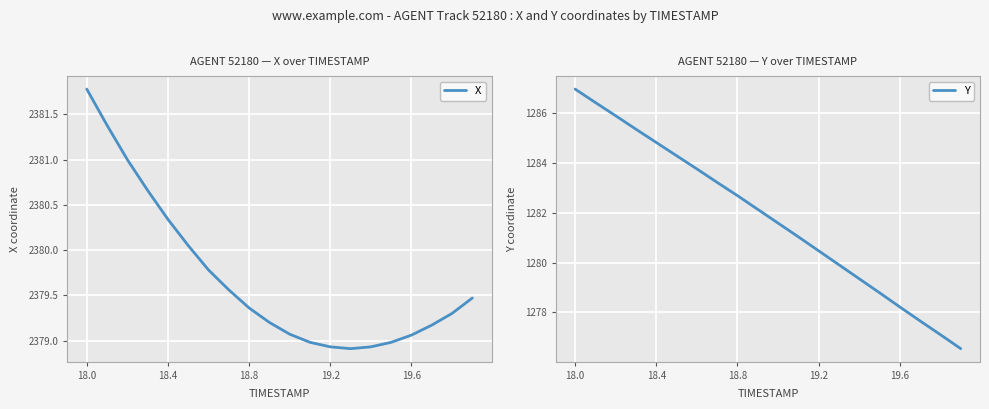

True or false: X has more than 1 interior local peaks.

False